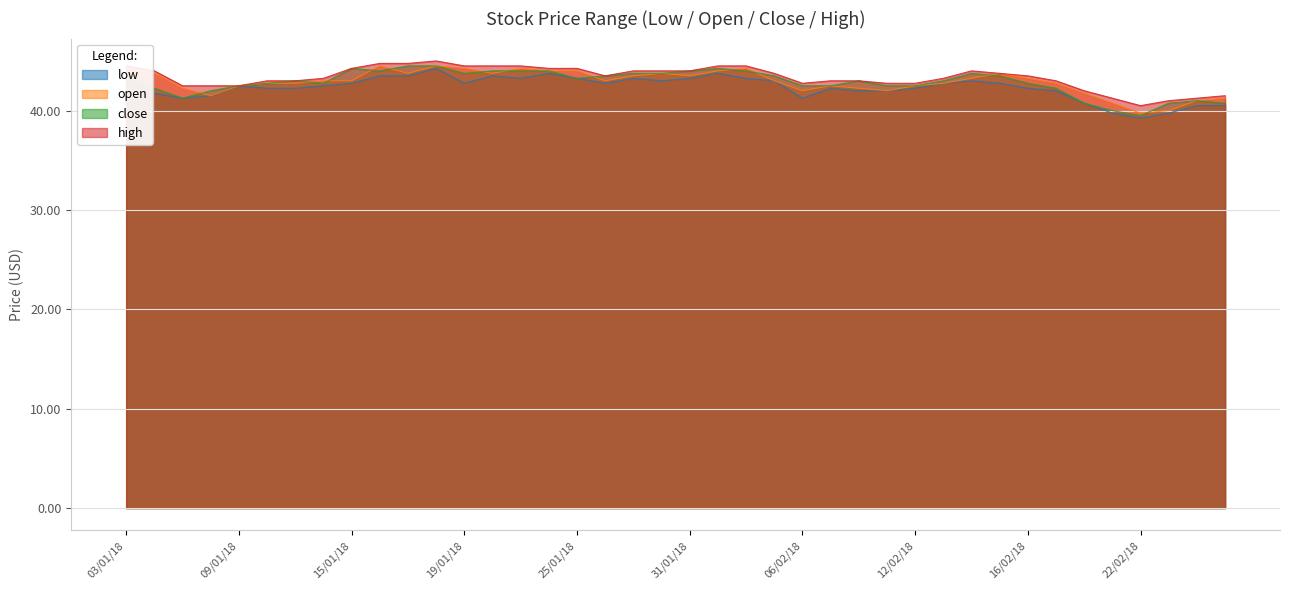

What is the difference between the highest and lowest values at 11/01/18?

0.8